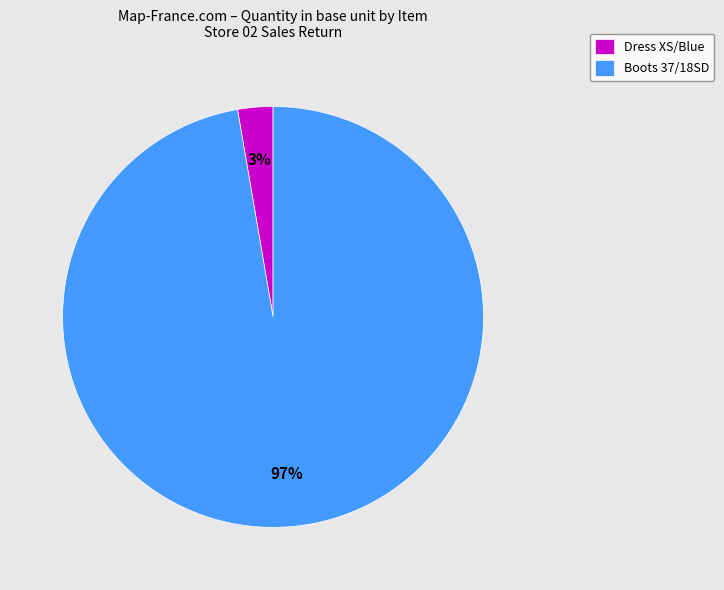

How many segments does this pie chart have?

2